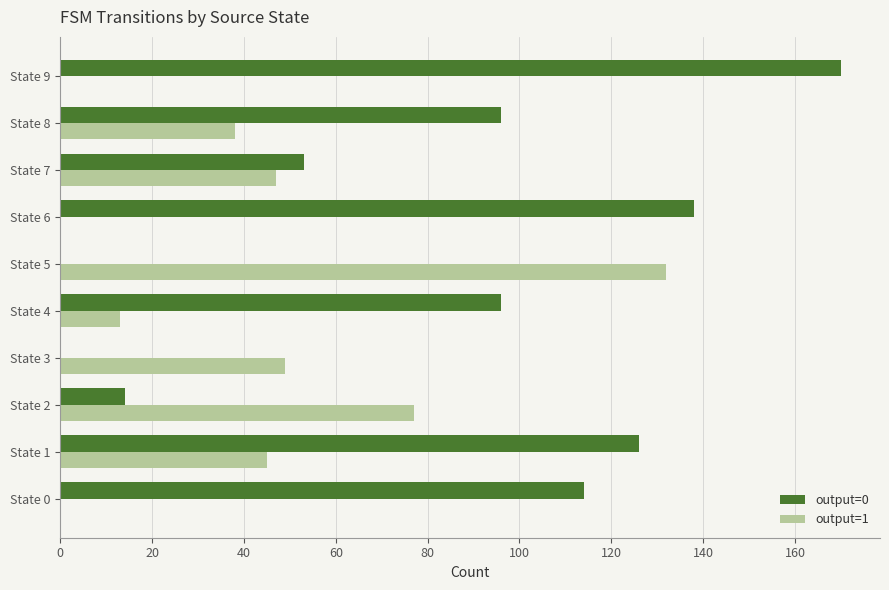

Count the number of categories in the chart.

10